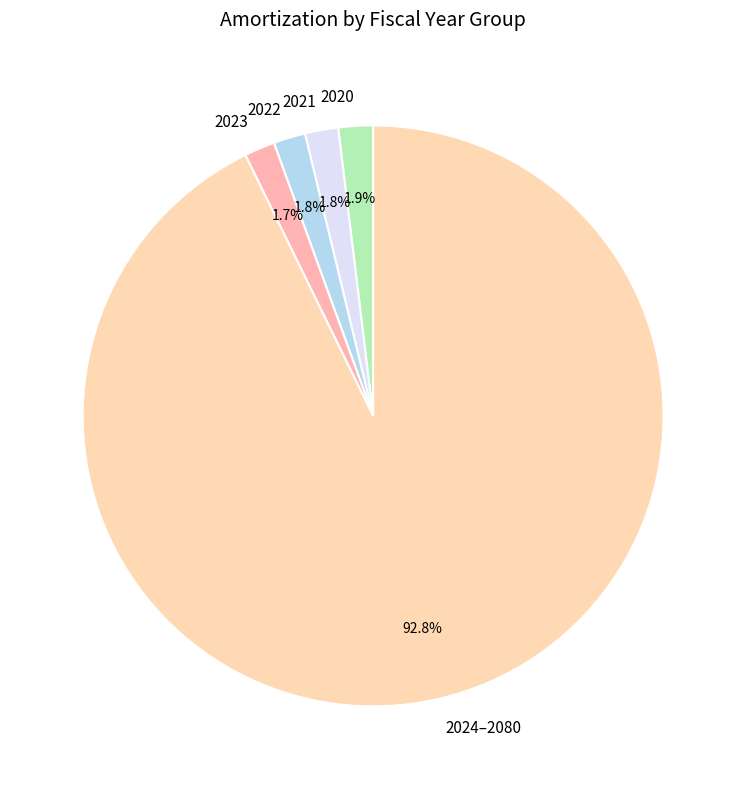

Is the sum of 2022 and 2023 greater than half?

No